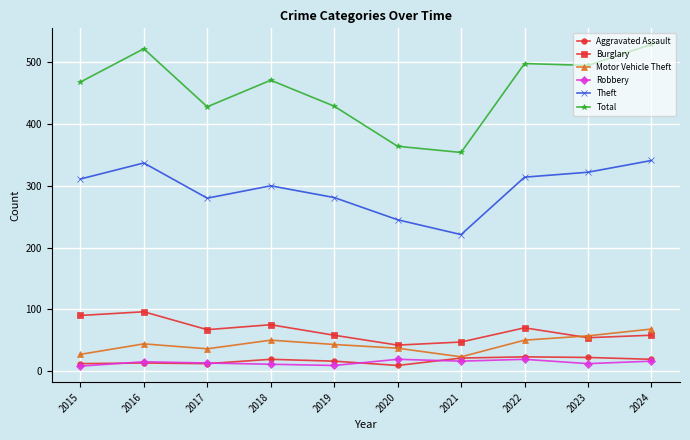

What are all the series names shown in the legend?

Aggravated Assault, Burglary, Motor Vehicle Theft, Robbery, Theft, Total